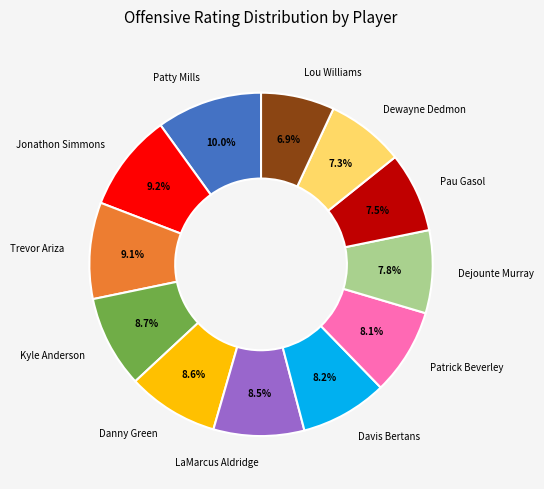

Is the sum of Davis Bertans and Trevor Ariza greater than half?

No